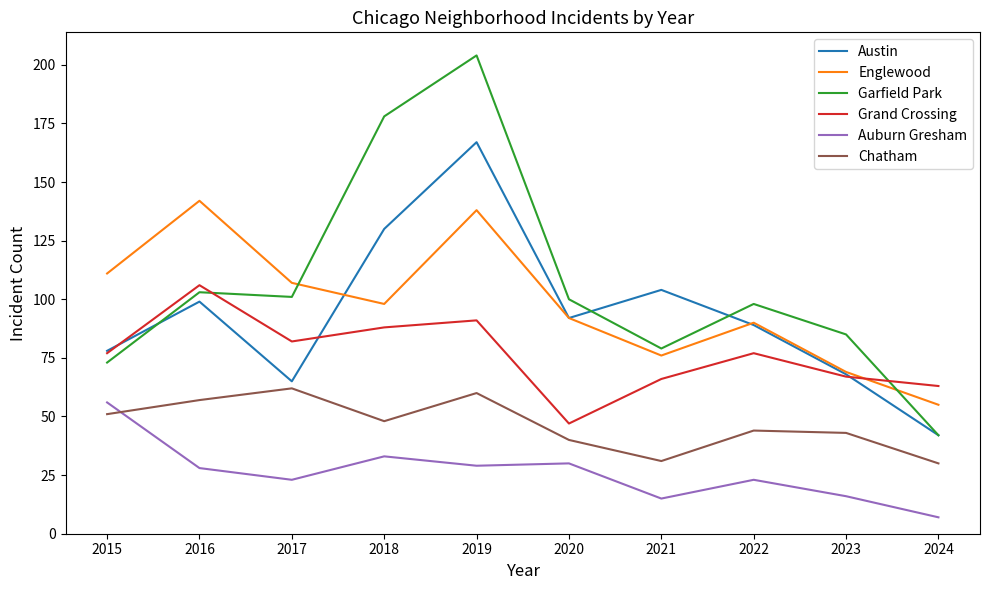

The Auburn Gresham series shows 30 at 2020. True or false?

True